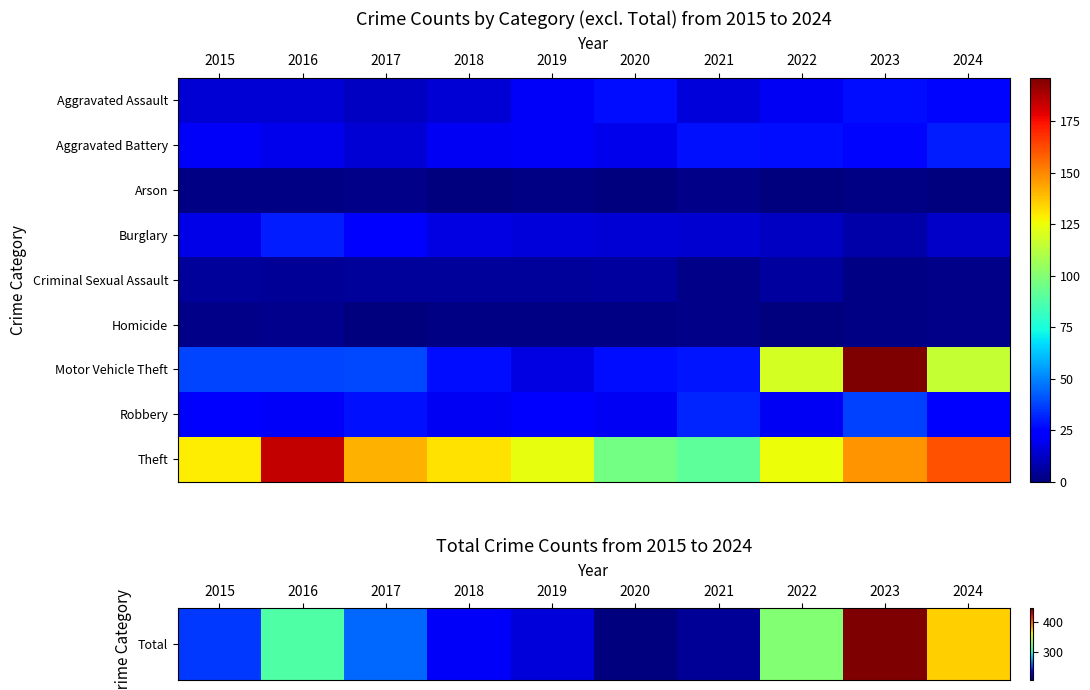

What is the spread (max minus min) of values at 2016?

314